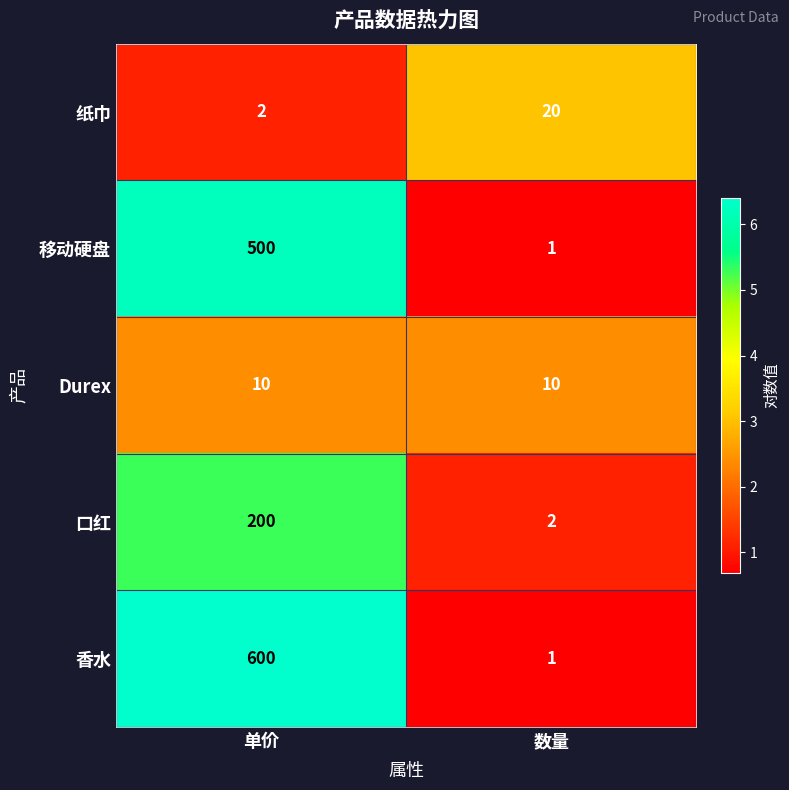

What is the difference between the maximum and minimum values in the 移动硬盘 series?

499